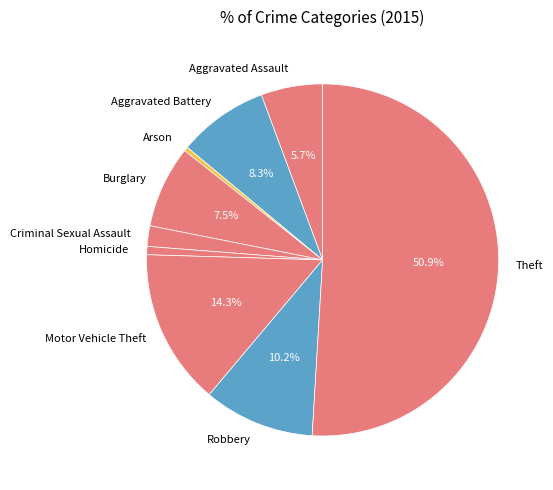

The Criminal Sexual Assault slice represents 2% of the pie. True or false?

True